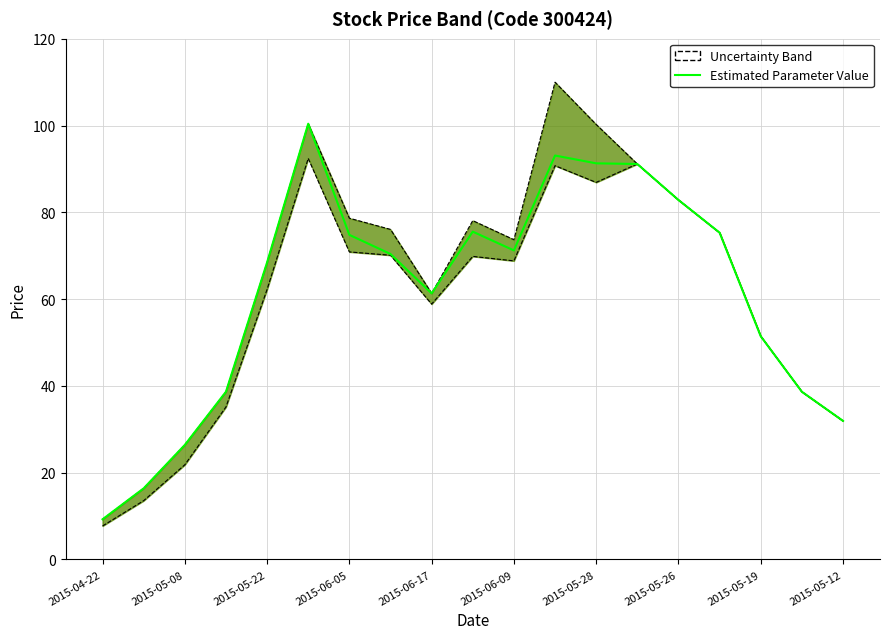

Where is the data nearest to the value 54?

2015-05-19